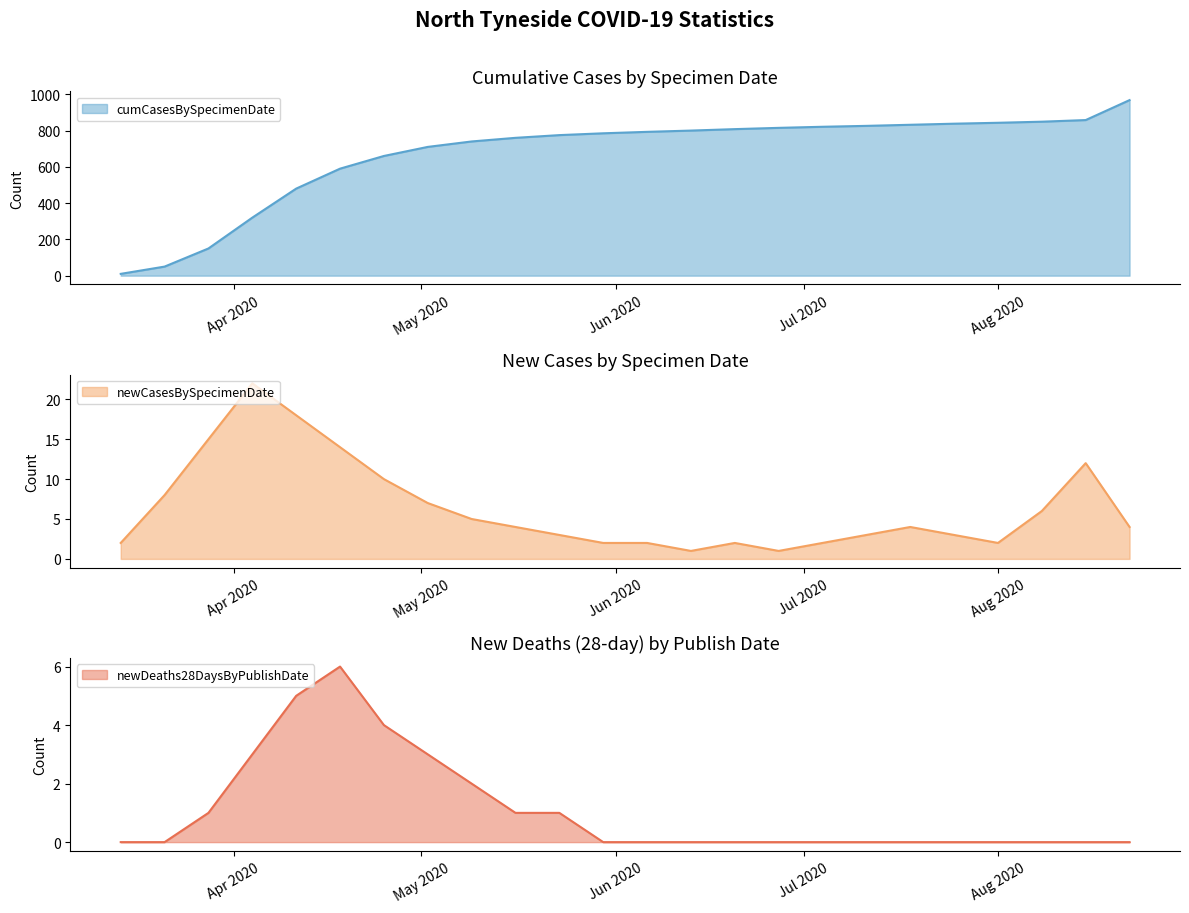

How many distinct data groups are displayed?

3